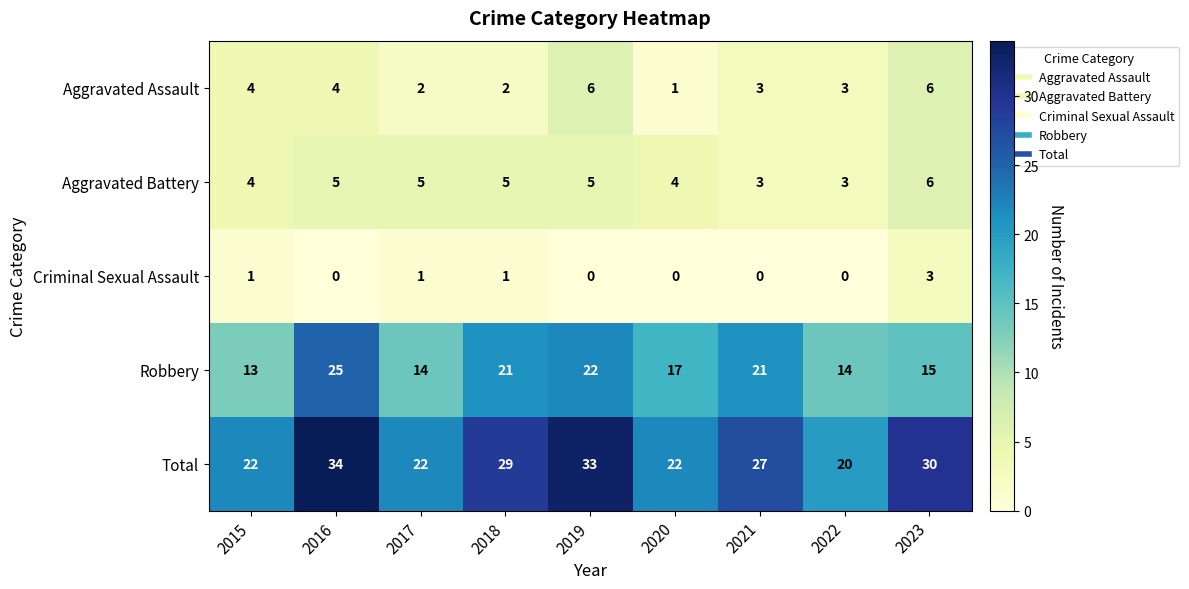

What is the sum of all Aggravated Battery values?

40